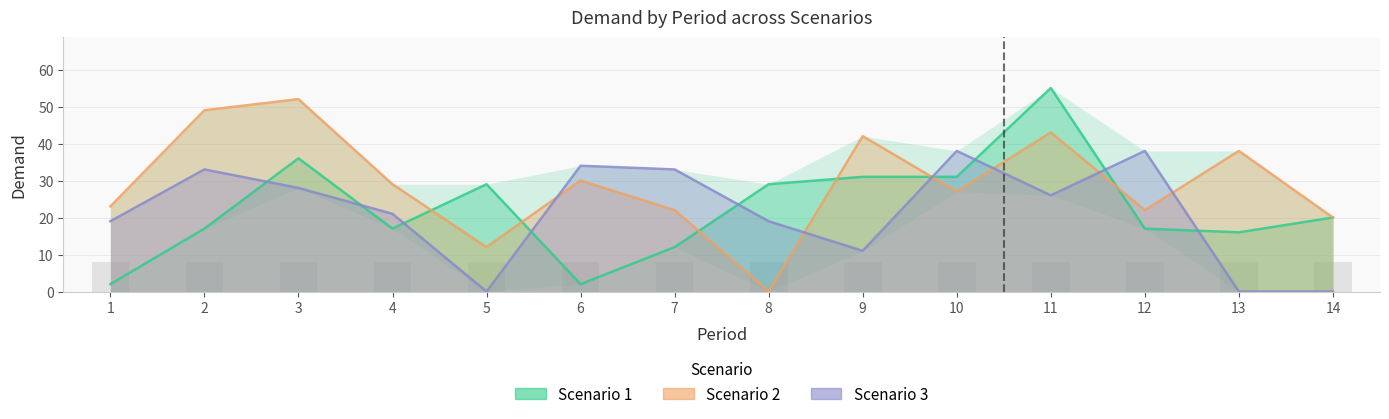

Is the value of Scenario 2 at 12 greater than the value of Scenario 3 at 9?

Yes